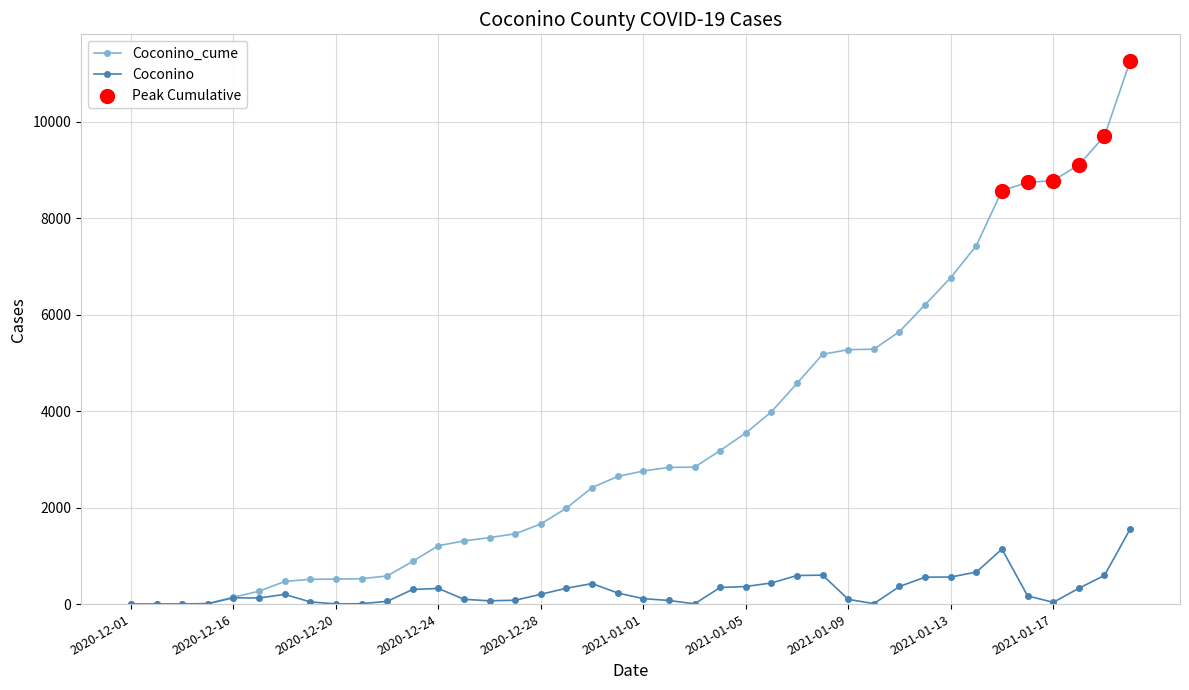

List the series in order of their peak value, highest first.

Coconino_cume, Coconino